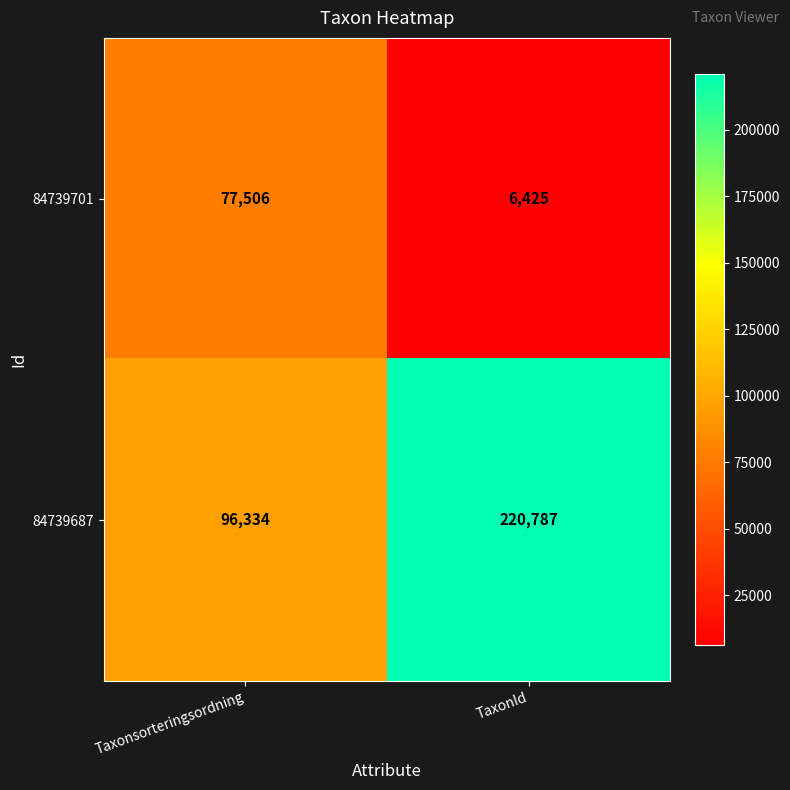

What is the total value across all series at Taxonsorteringsordning?

173840